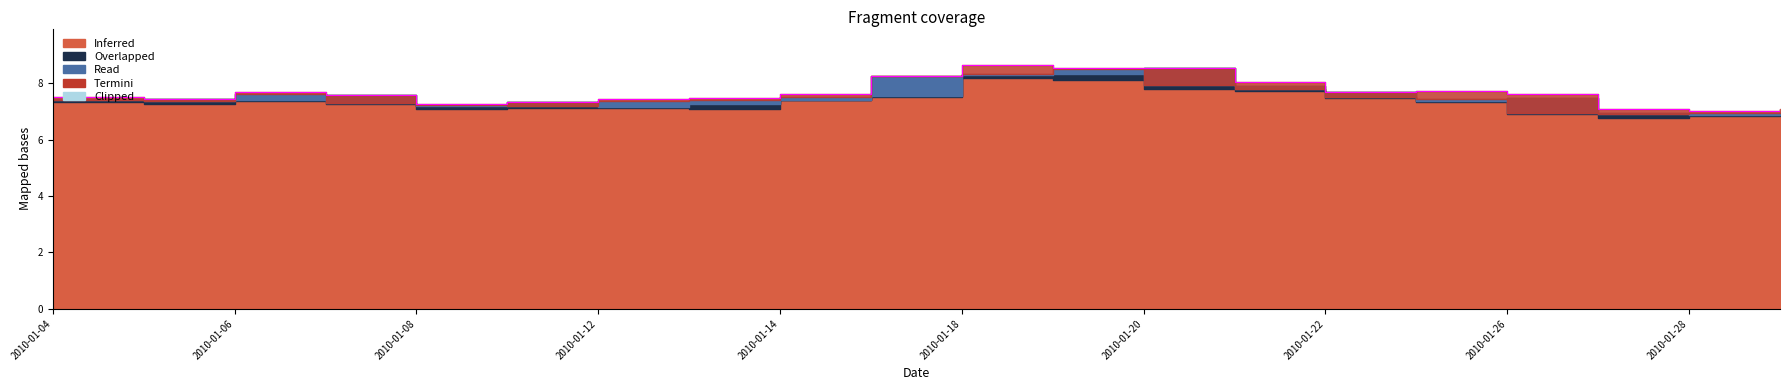

What position from the left is 2010-01-18?

11